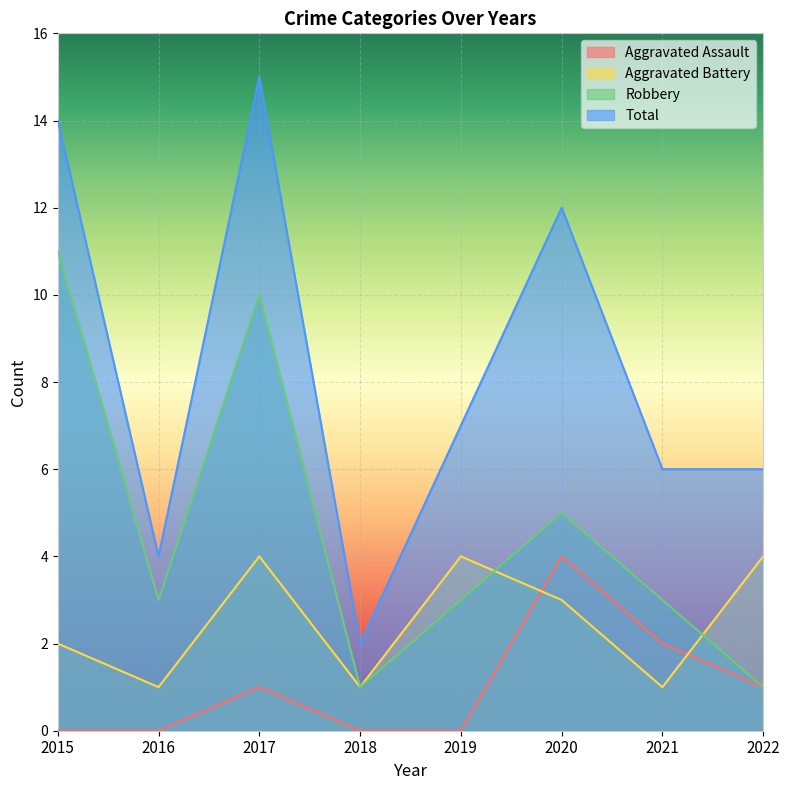

What is the value of the Aggravated Battery point at the 3rd from the left?

4